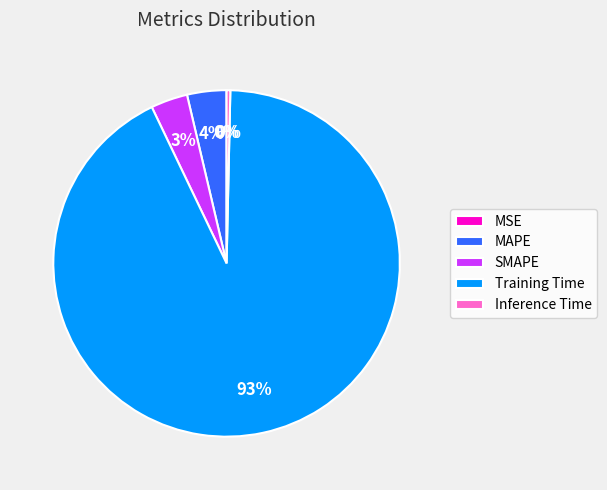

The MAPE slice represents 14% of the pie. True or false?

False